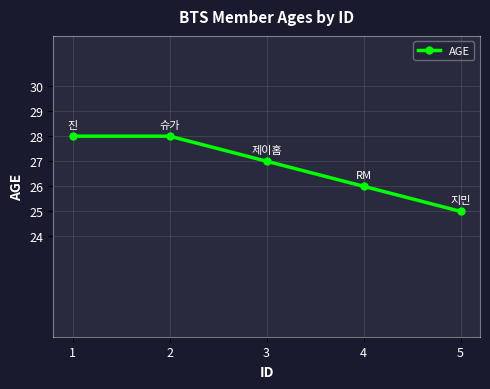

Reading left to right, list all the values displayed in this chart.

1=28	2=28	3=27	4=26	5=25